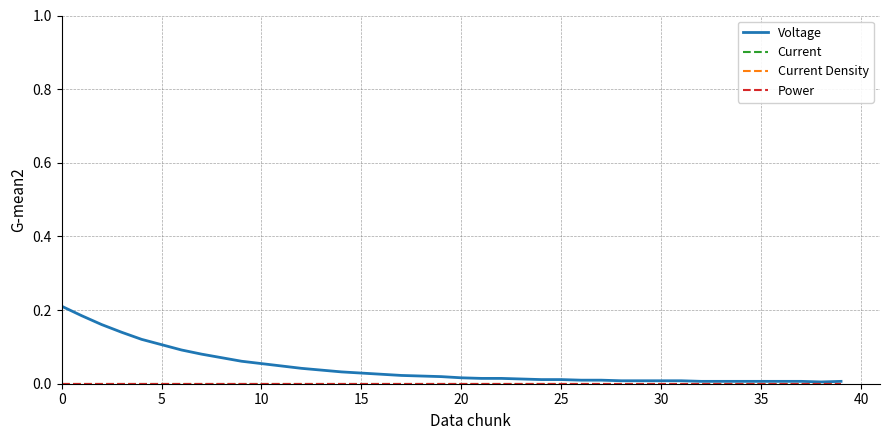

How many interior local valleys does the Voltage series have?

1